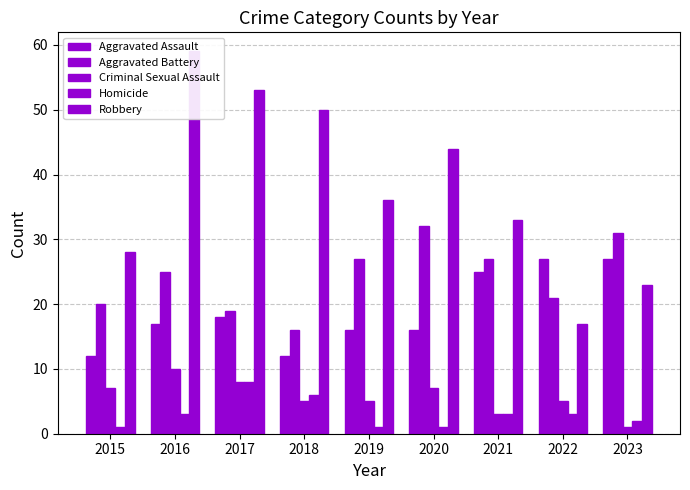

Rank the series at 2016 from highest to lowest value.

Robbery, Aggravated Battery, Aggravated Assault, Criminal Sexual Assault, Homicide